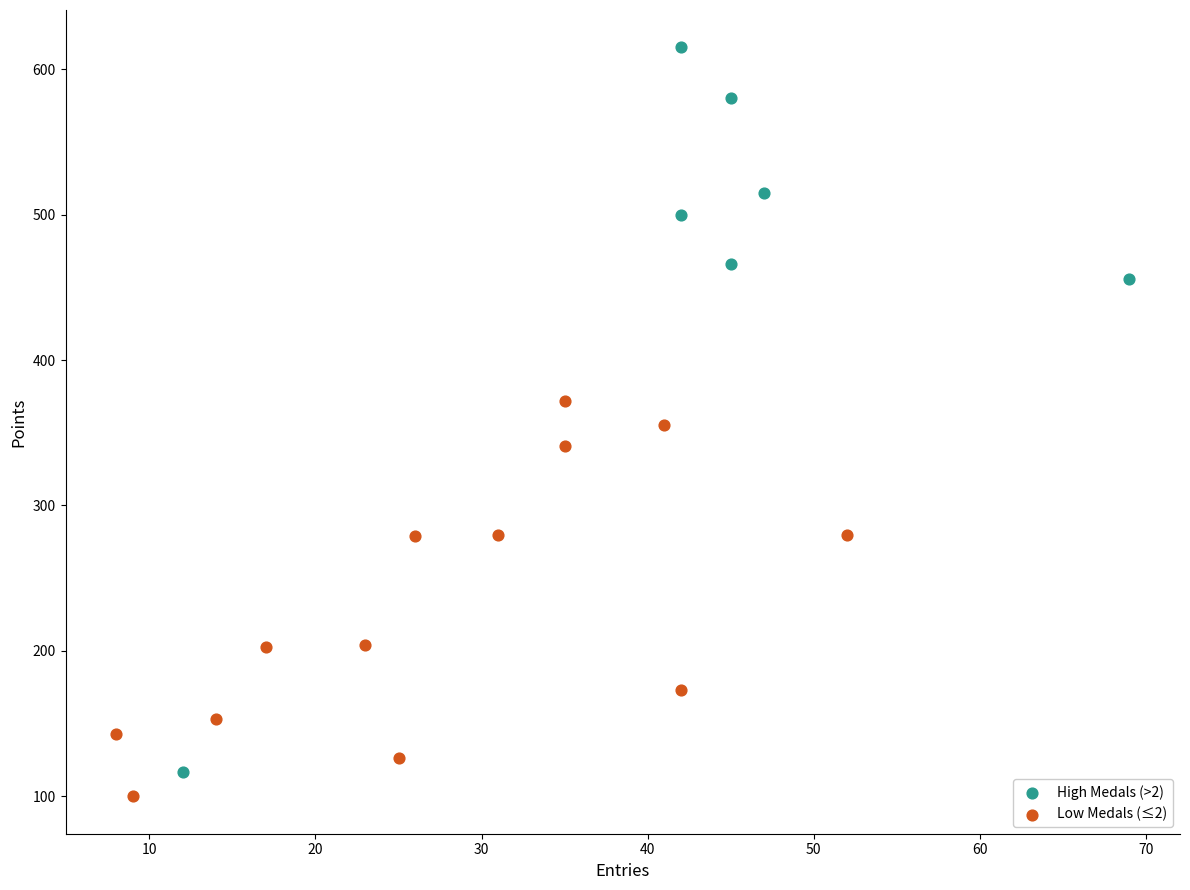

Which series has the widest spread of Y values?

High Medals (>2)